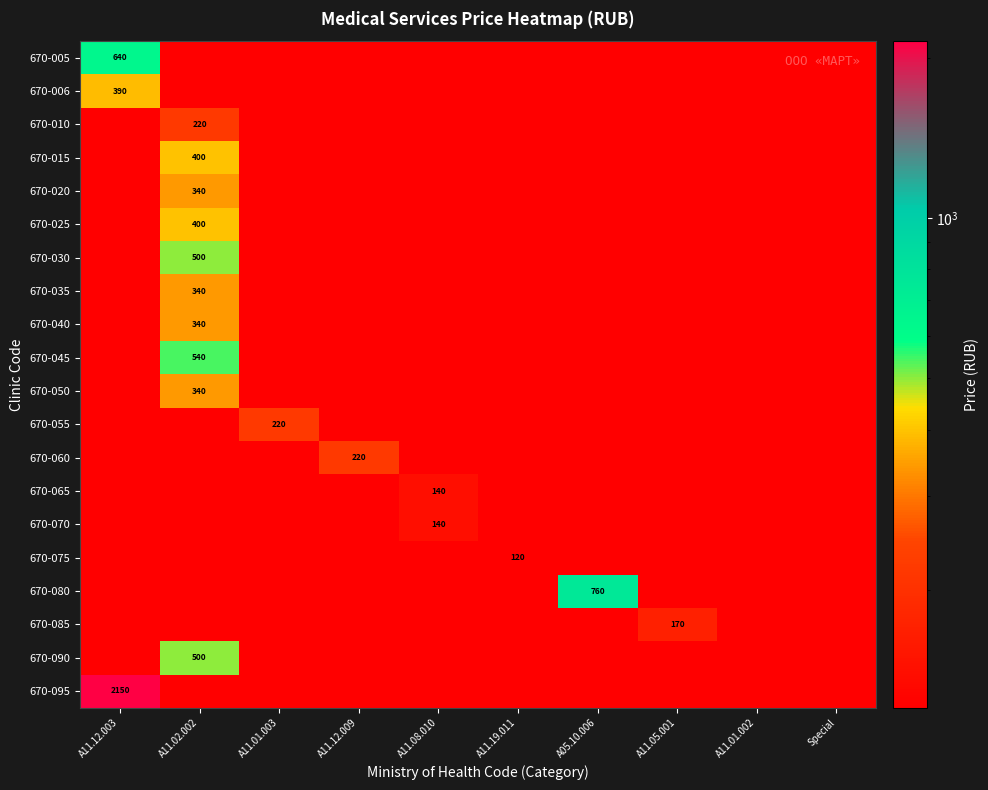

List the labels in order of 670-070 value, largest first.

A11.08.010, A11.12.003, A11.02.002, A11.01.003, A11.12.009, A11.19.011, A05.10.006, A11.05.001, A11.01.002, Special